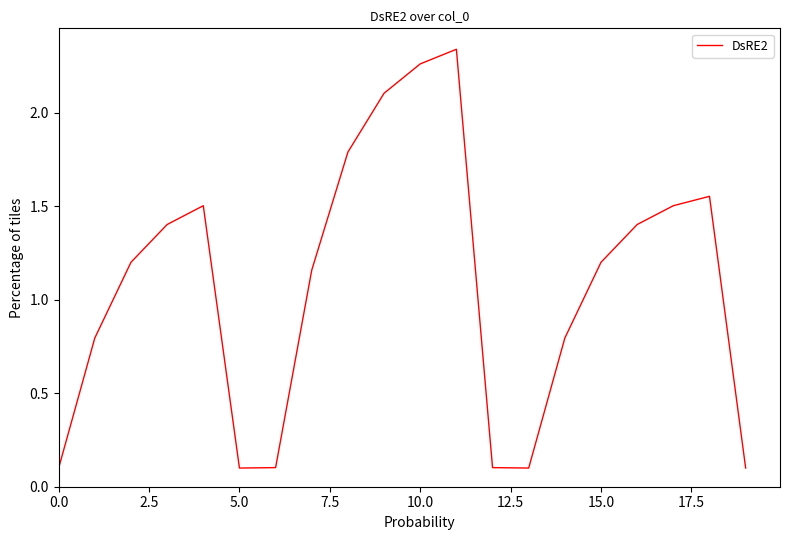

How many values are below 1?

8